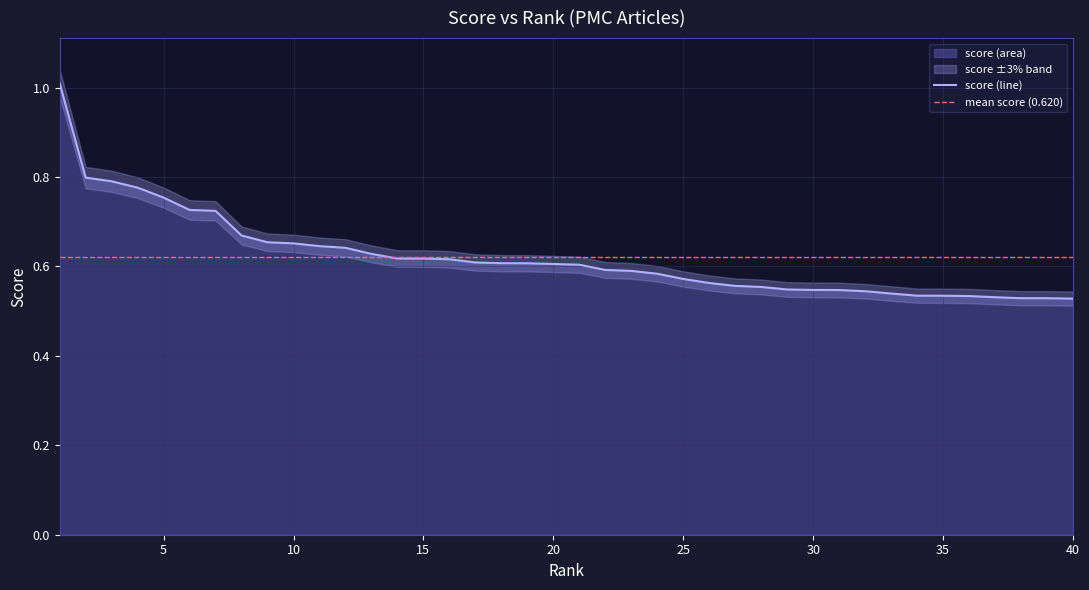

Is it true that the value at 15 is 0.6?

True